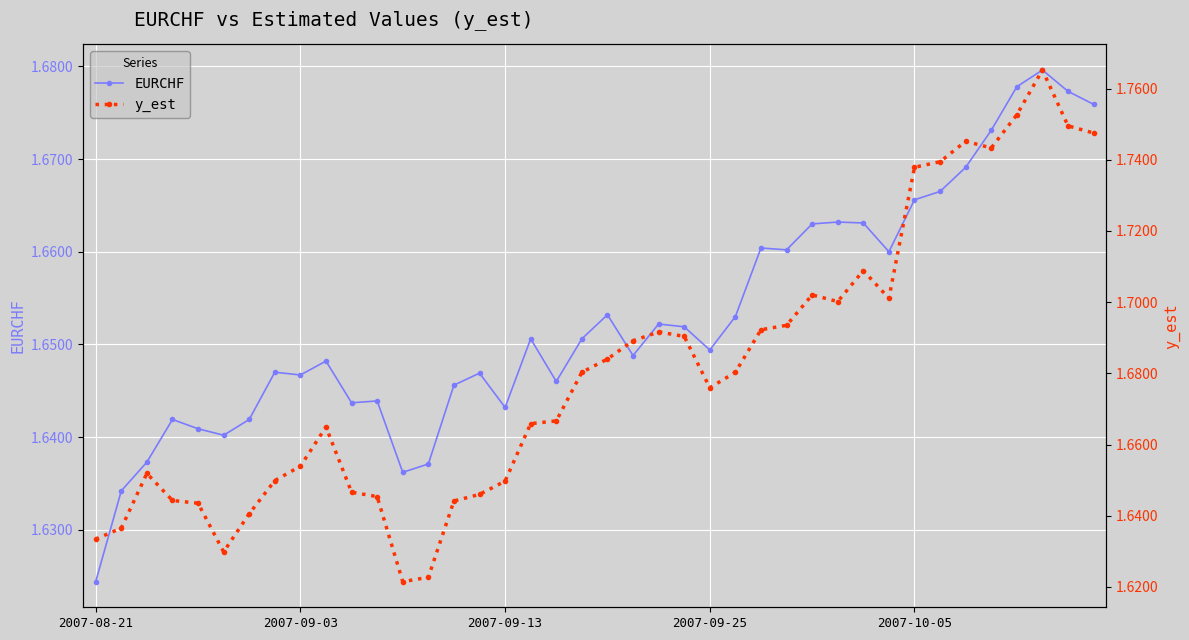

Which series has the widest spread of values?

y_est